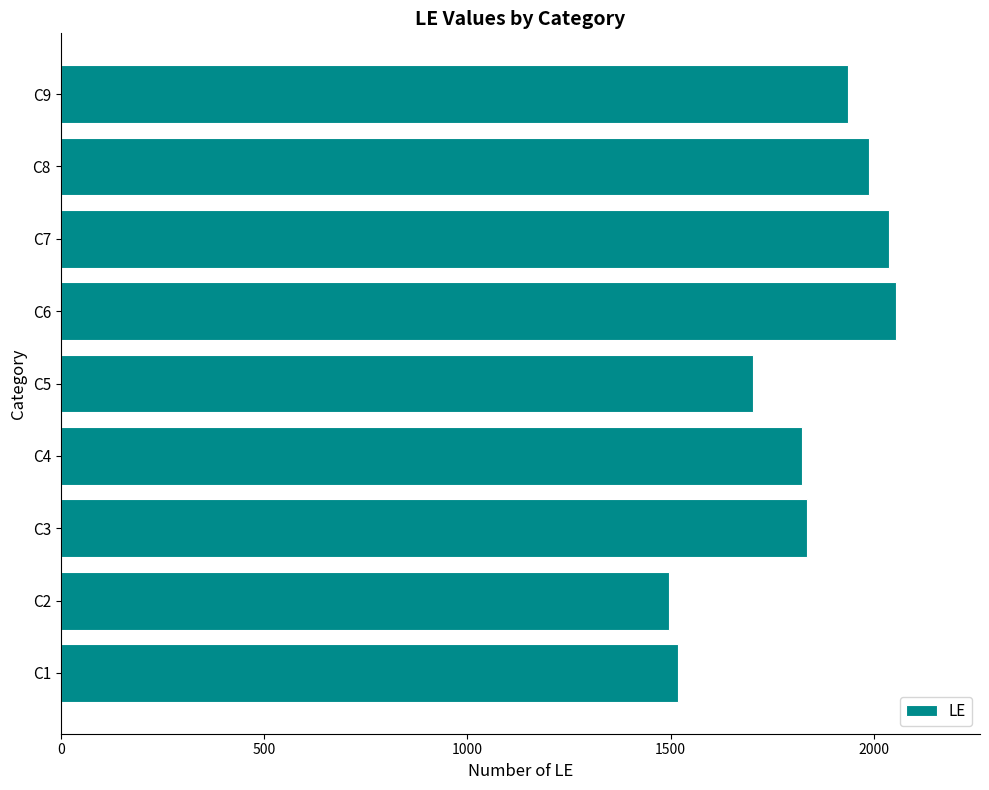

Approximately how many times larger is the value at C6 compared to C5?

1.2